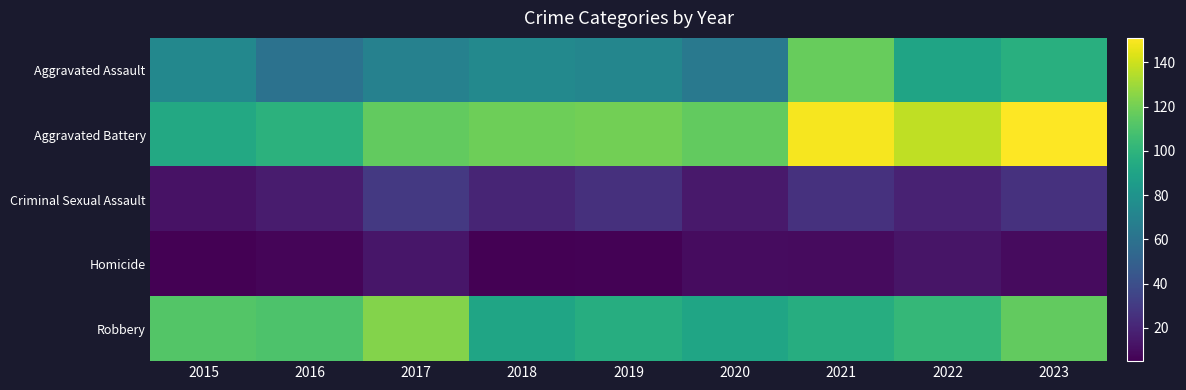

Which series has the largest total across all categories?

Aggravated Battery